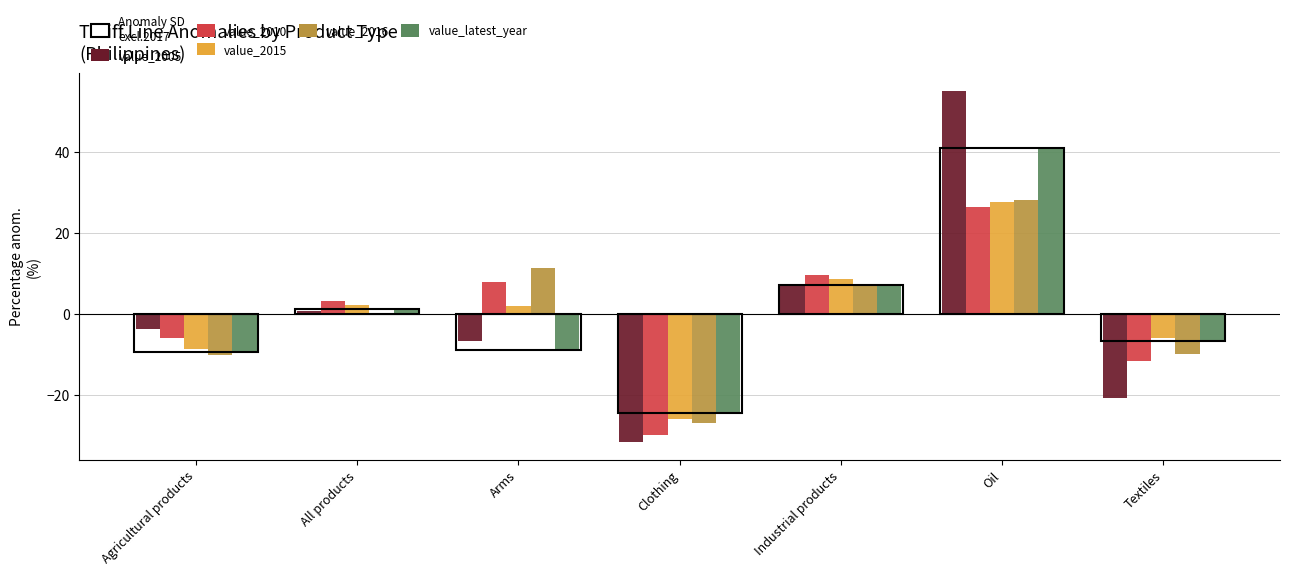

Which category has the highest value across all series?

Oil